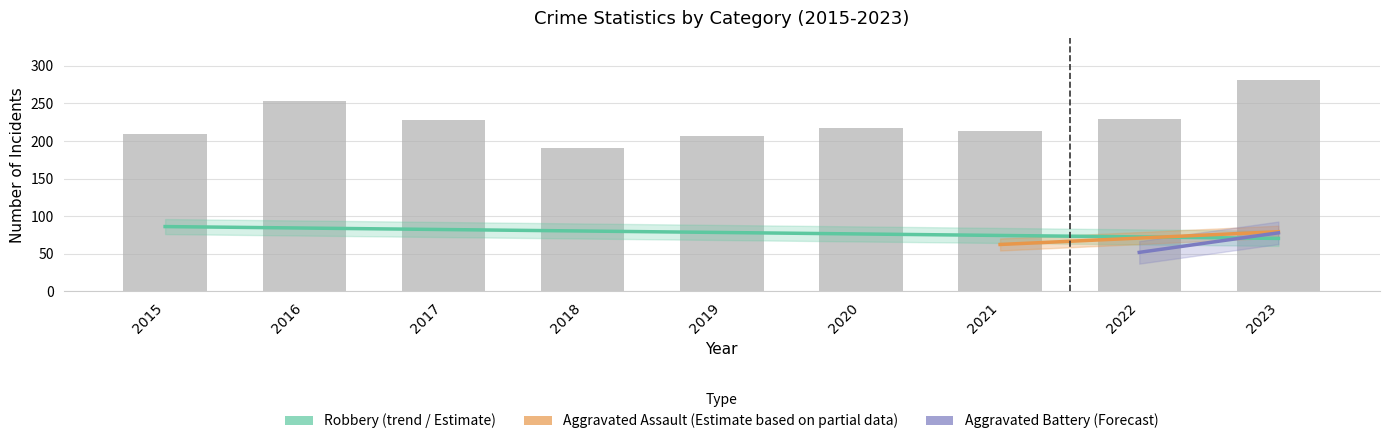

Which has a higher value, 2020 or 2017?

2017